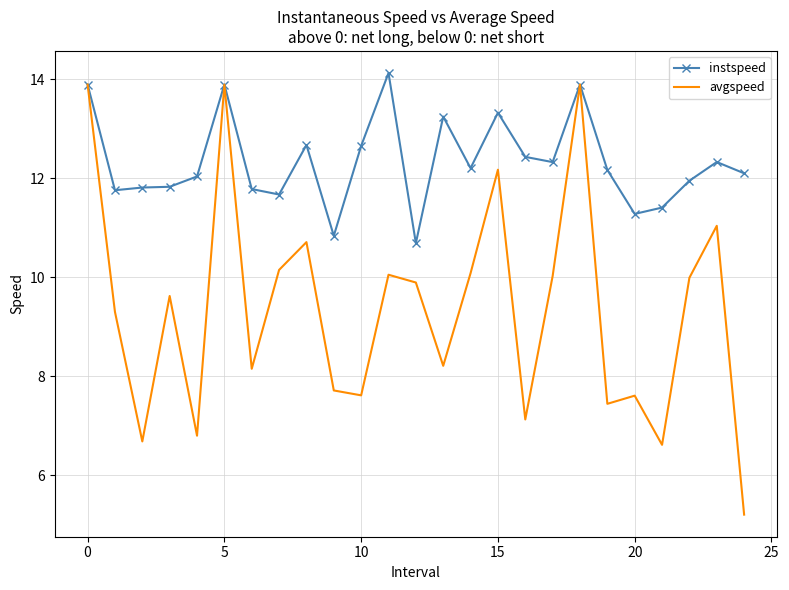

What is the average value of the instspeed series?

12.3